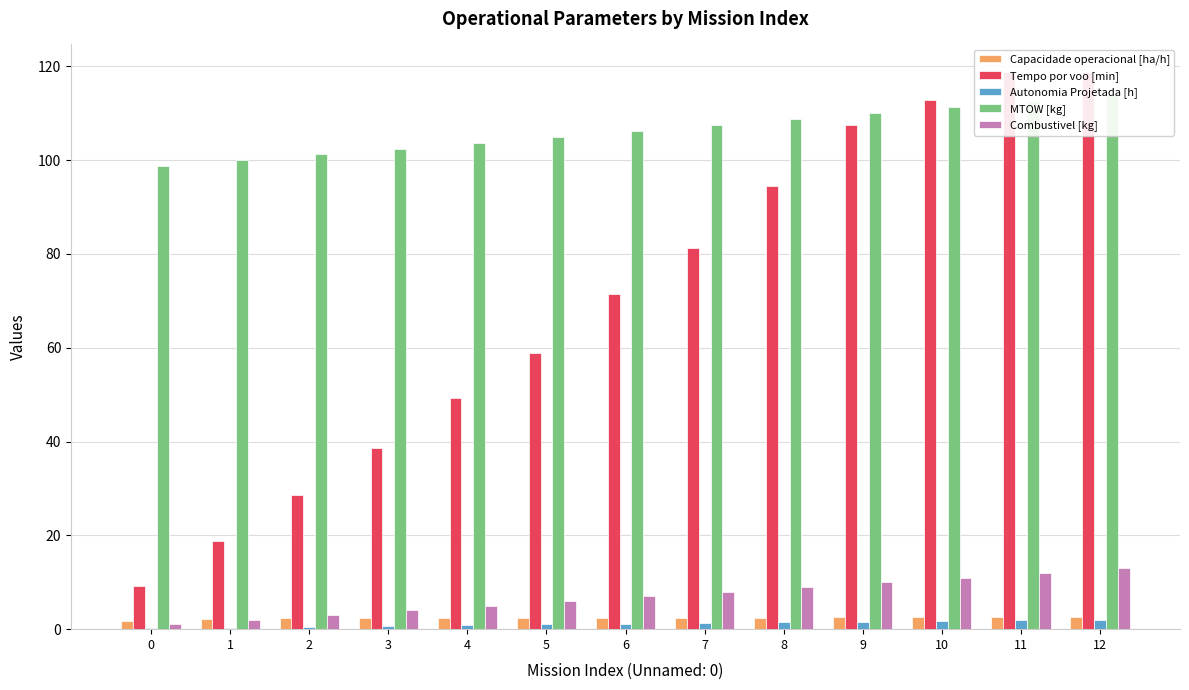

Reading left to right, extract all data points from this chart.

Capacidade operacional [ha/h]: 1.7	2.1	2.3	2.4	2.4	2.4	2.5	2.5	2.5	2.5	2.5	2.5	2.5
Tempo por voo [min]: 9.3	18.9	28.6	38.5	49.3	59.0	71.4	81.2	94.4	107.5	112.9	118.7	118.7
Autonomia Projetada [h]: 0.2	0.3	0.5	0.7	0.8	1.0	1.2	1.3	1.5	1.6	1.7	1.9	2.0
MTOW [kg]: 98.7	100.0	101.2	102.5	103.7	105.0	106.2	107.5	108.8	110.0	111.3	112.6	113.9
Combustivel [kg]: 1.0	2.0	3.0	4.0	5.0	6.0	7.0	8.0	9.0	10.0	11.0	12.0	13.0